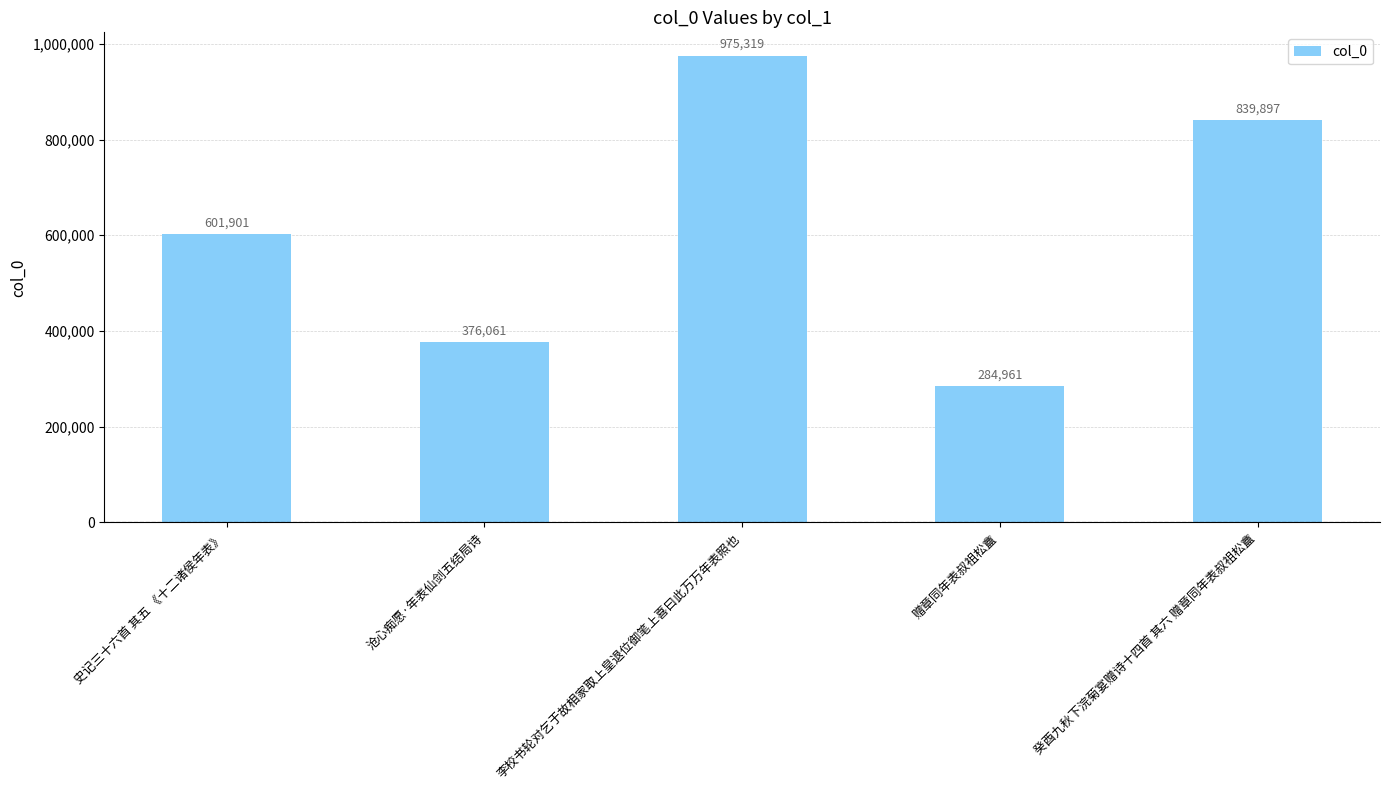

Reading left to right, list all the values displayed in this chart.

史记三十六首 其五 《十二诸侯年表》=601901	沧心痴愿·年表仙剑五结局诗=376061	李校书轮对乞于故相家取上皇退位御笔上喜曰此万万年表照也=975319	赠章同年表叔祖松盦=284961	癸酉九秋下浣菊宴赠诗十四首 其六 赠章同年表叔祖松盦=839897